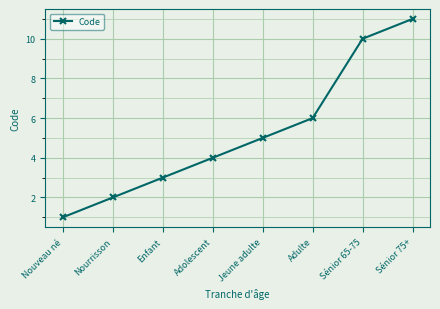

What value does the data have at Sénior 75+?

11